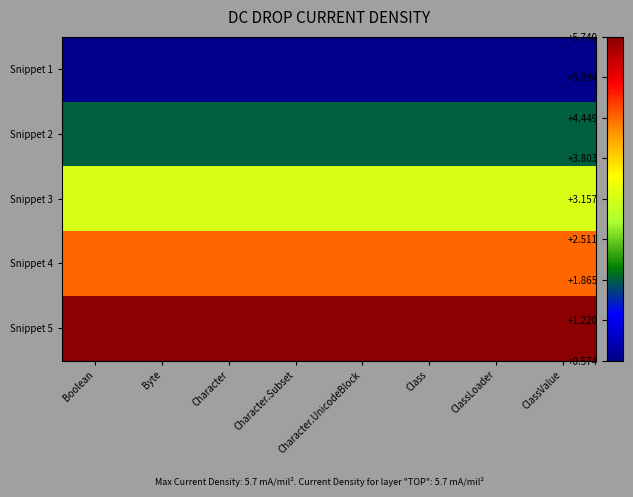

Reading right to left, list all the values displayed in this chart.

Snippet 1: ClassValue=1	ClassLoader=1	Class=1	Character.UnicodeBlock=1	Character.Subset=1	Character=1	Byte=1	Boolean=1
Snippet 2: ClassValue=2	ClassLoader=2	Class=2	Character.UnicodeBlock=2	Character.Subset=2	Character=2	Byte=2	Boolean=2
Snippet 3: ClassValue=3	ClassLoader=3	Class=3	Character.UnicodeBlock=3	Character.Subset=3	Character=3	Byte=3	Boolean=3
Snippet 4: ClassValue=4	ClassLoader=4	Class=4	Character.UnicodeBlock=4	Character.Subset=4	Character=4	Byte=4	Boolean=4
Snippet 5: ClassValue=5	ClassLoader=5	Class=5	Character.UnicodeBlock=5	Character.Subset=5	Character=5	Byte=5	Boolean=5